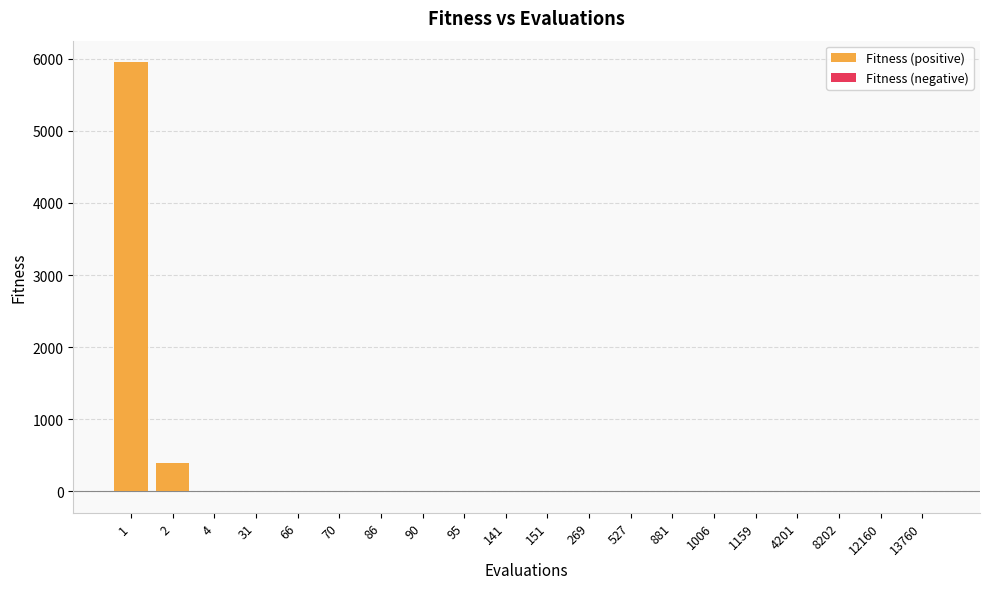

Which has a higher value, 141 or 1?

1